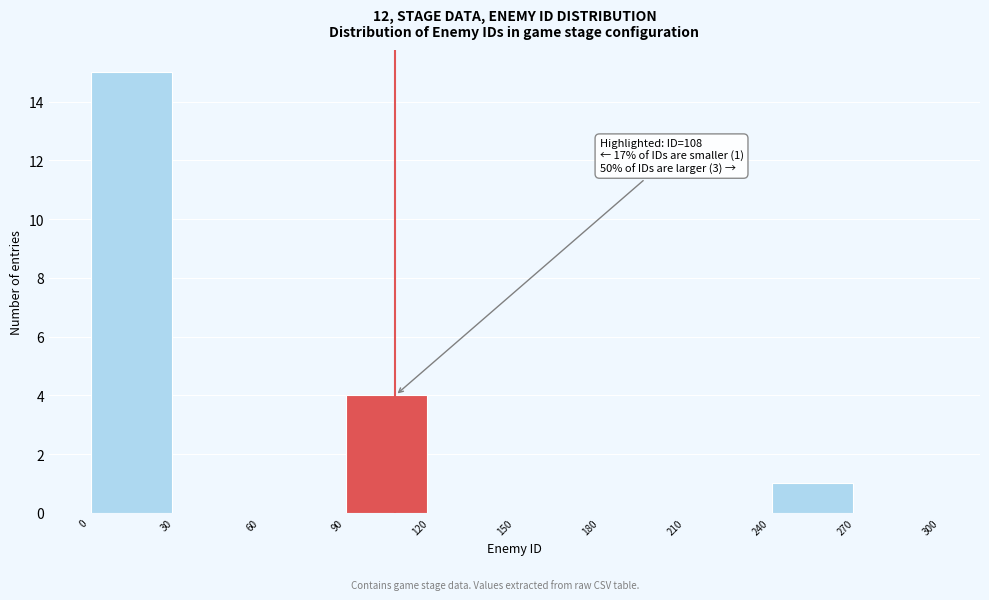

Over which range of the x-axis is the bar tallest?

0 to 30